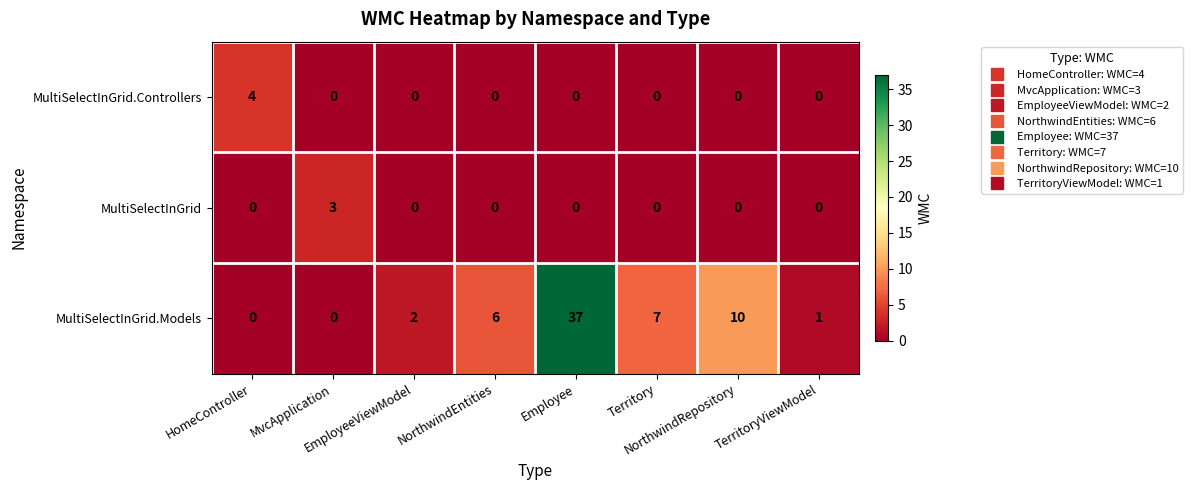

What is the sum of all MultiSelectInGrid.Controllers values?

4